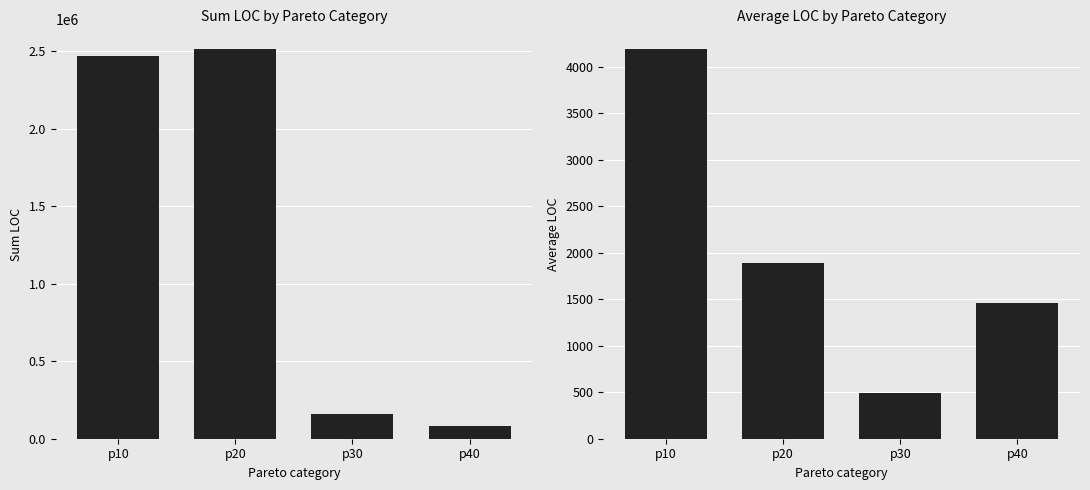

How many bars are there in each group?

2